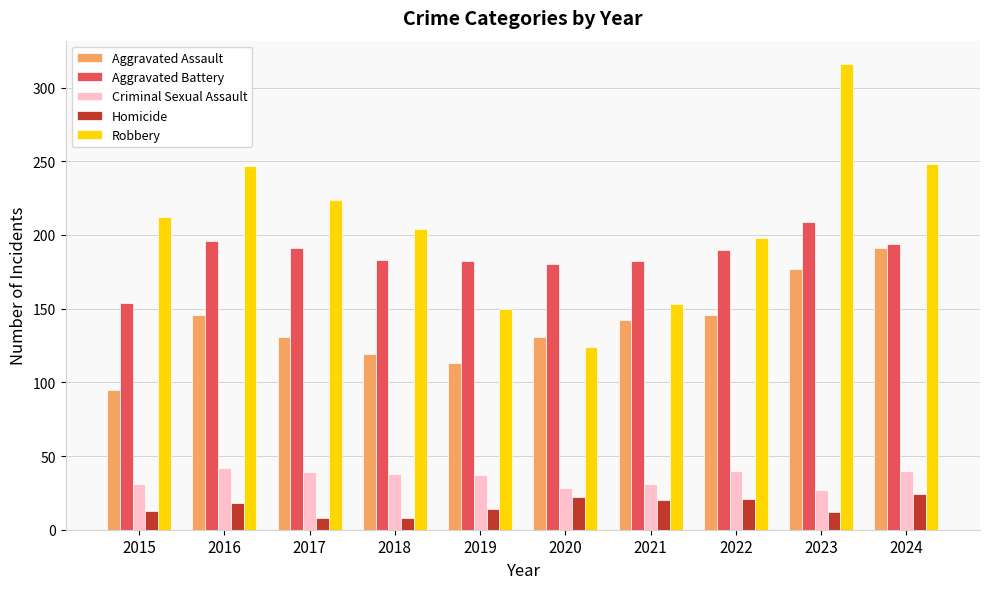

What is the difference between the Aggravated Assault values at 2021 and 2019?

29